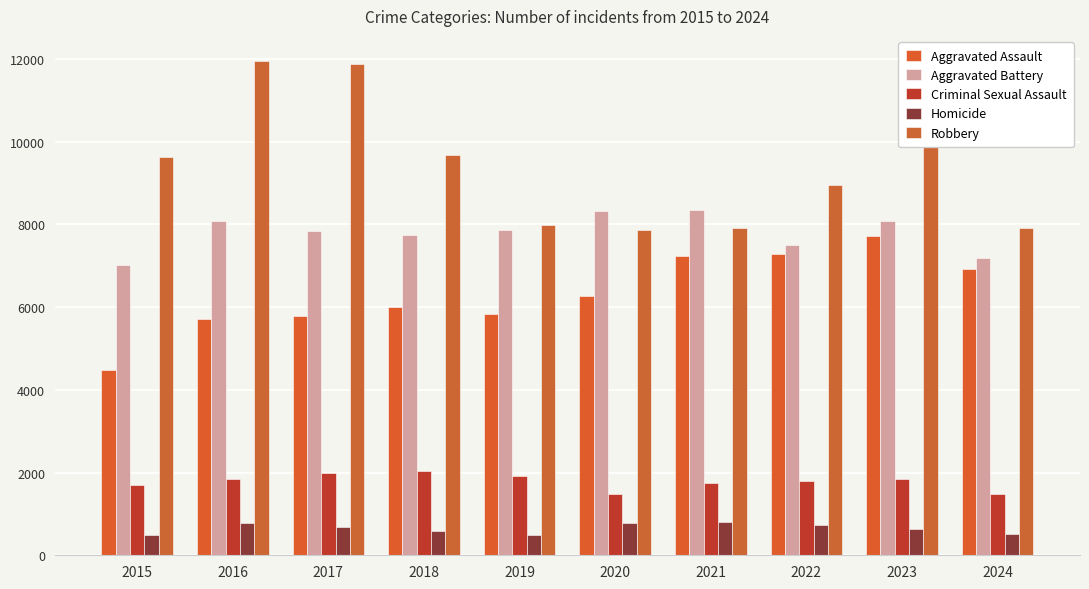

At which category is the sum across all series the highest?

2023